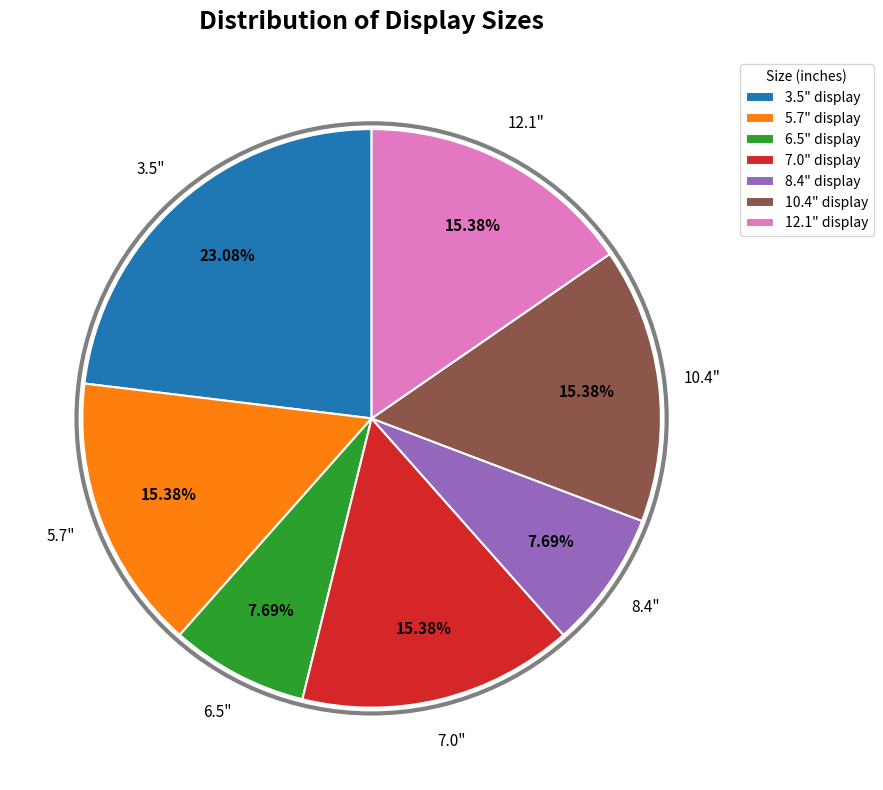

What is the ratio of the value at 7.0" display to the value at 10.4" display?

1.0